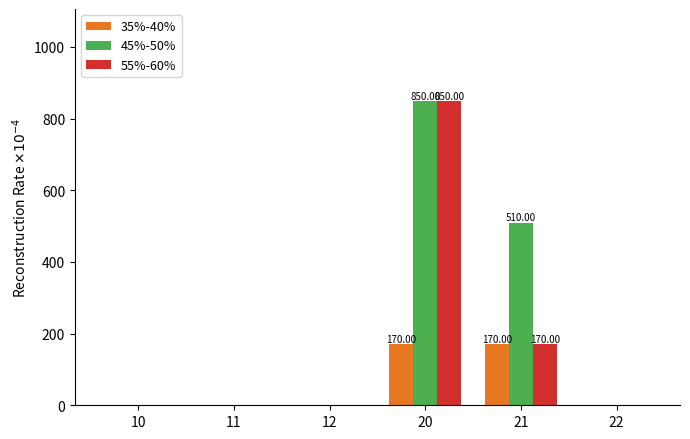

How many values in the 35%-40% series exceed 0?

2